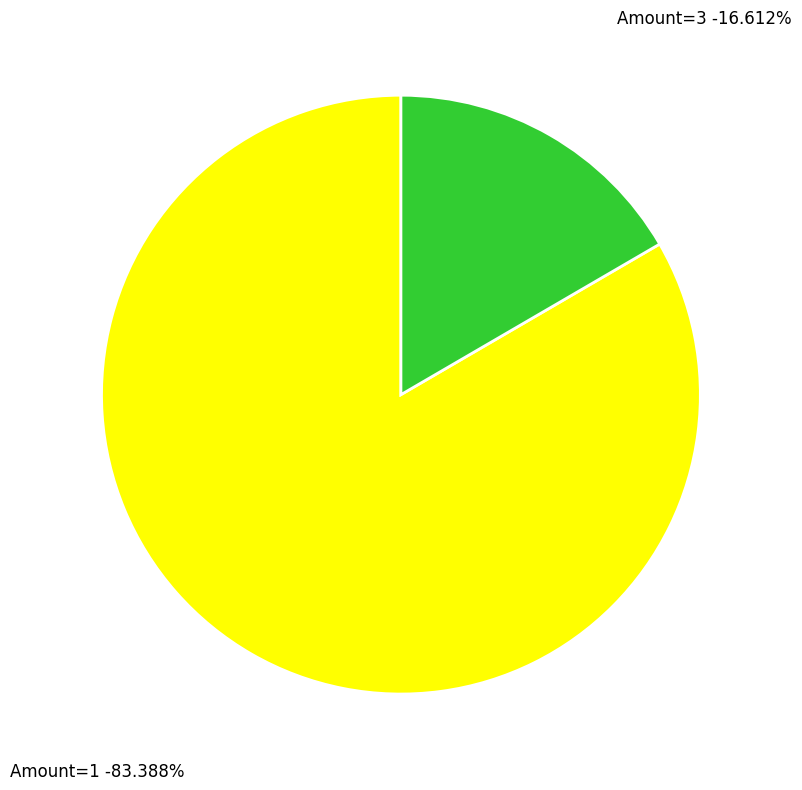

Combined, do Amount=3 and Amount=1 account for over 50%?

Yes